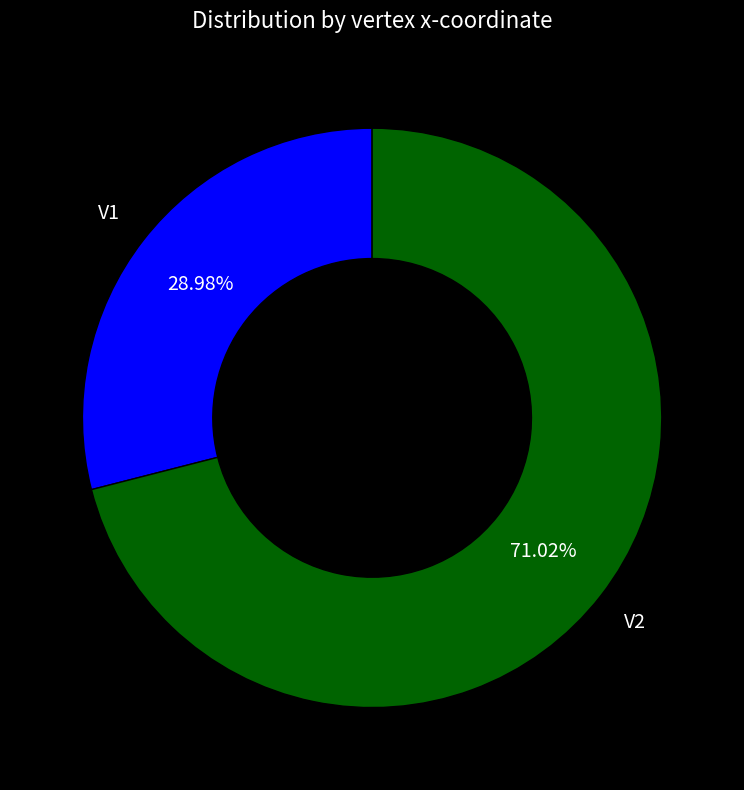

Is there a majority slice in this chart?

Yes